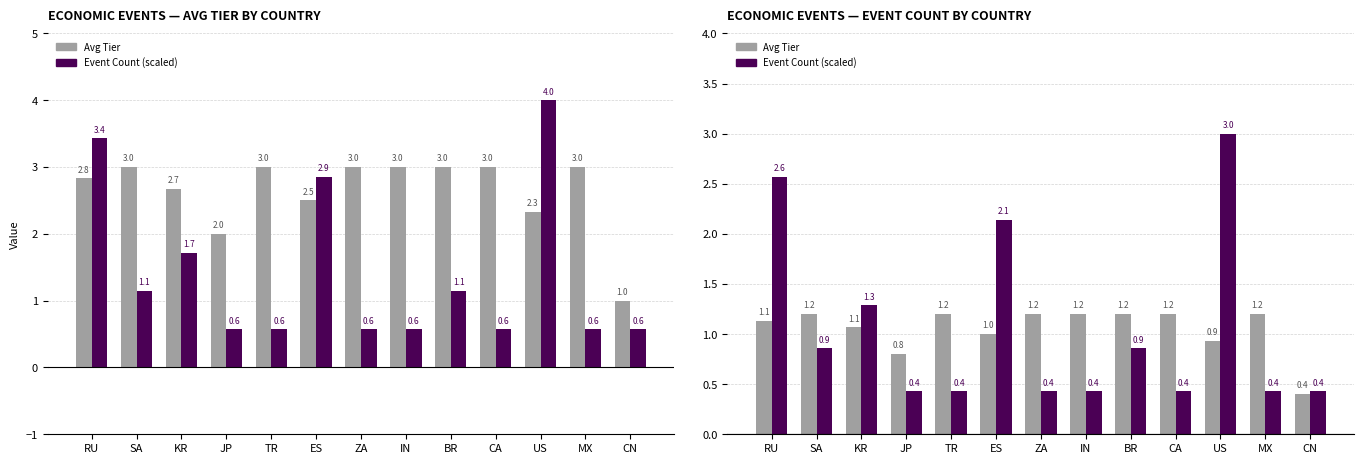

Rank the series by their maximum value, from highest to lowest.

Event Count (scaled), Avg Tier